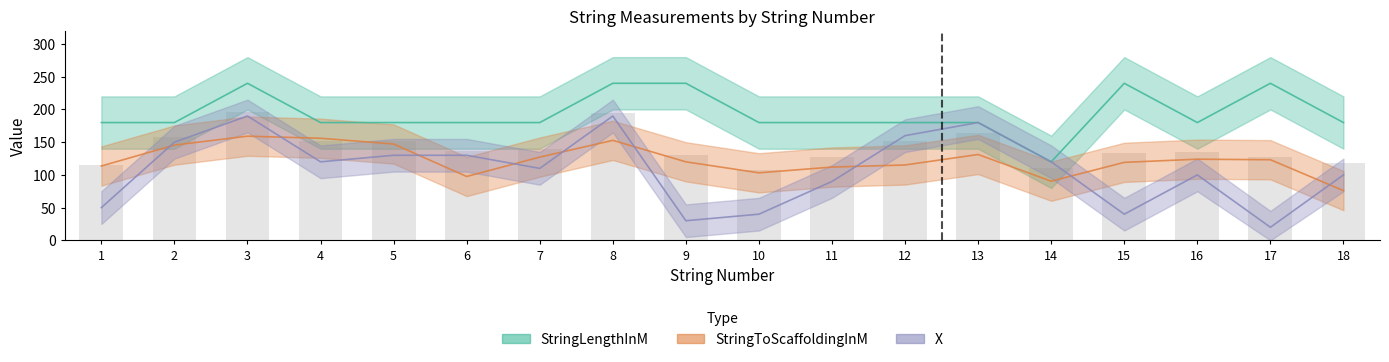

At which category is the sum across all series the highest?

3